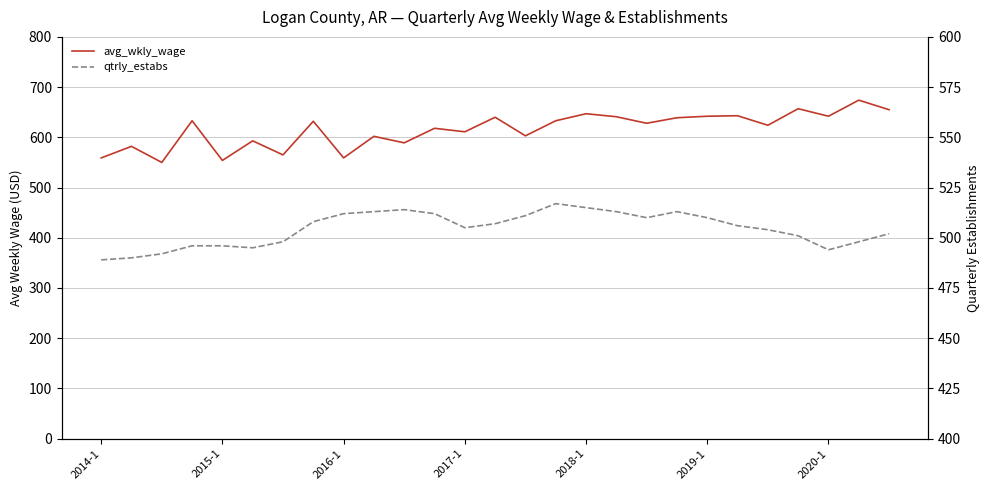

The value of qtrly_estabs at 9 is 513. True or false?

True